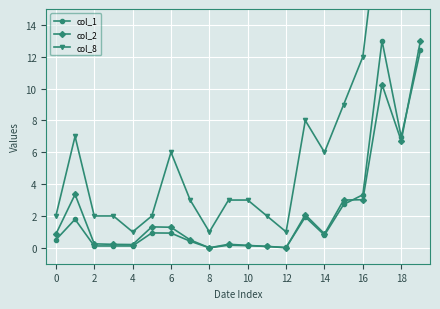

The col_1 series shows 0.3 at 6. True or false?

False